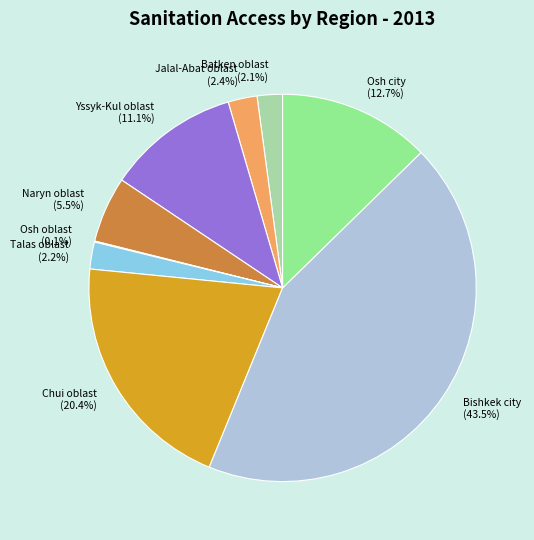

What percentage do Chui oblast (20.4%) and Naryn oblast (5.5%) together represent?

25.9%